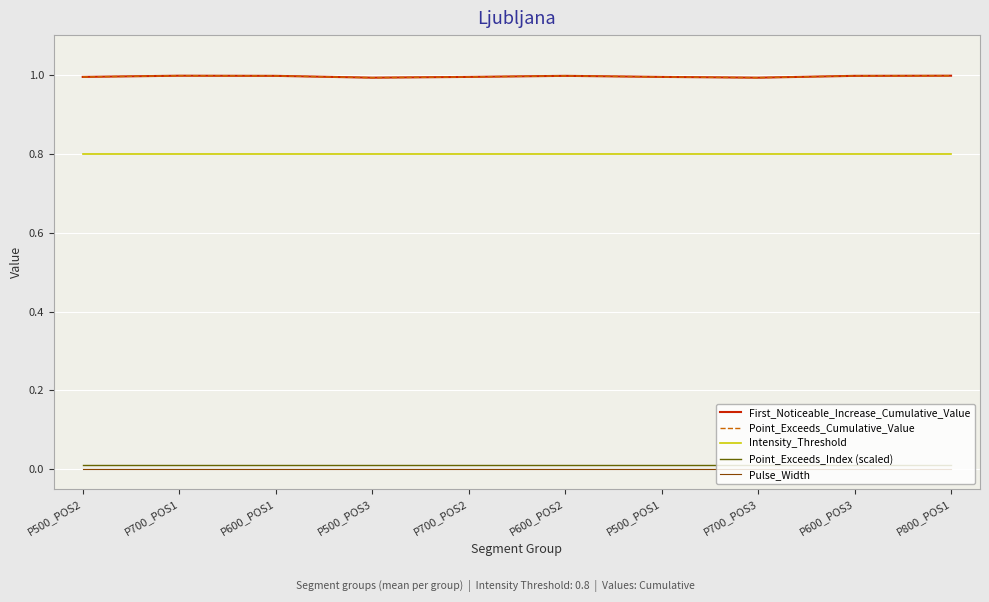

What is the total value across all series at P500_POS1?

2.8